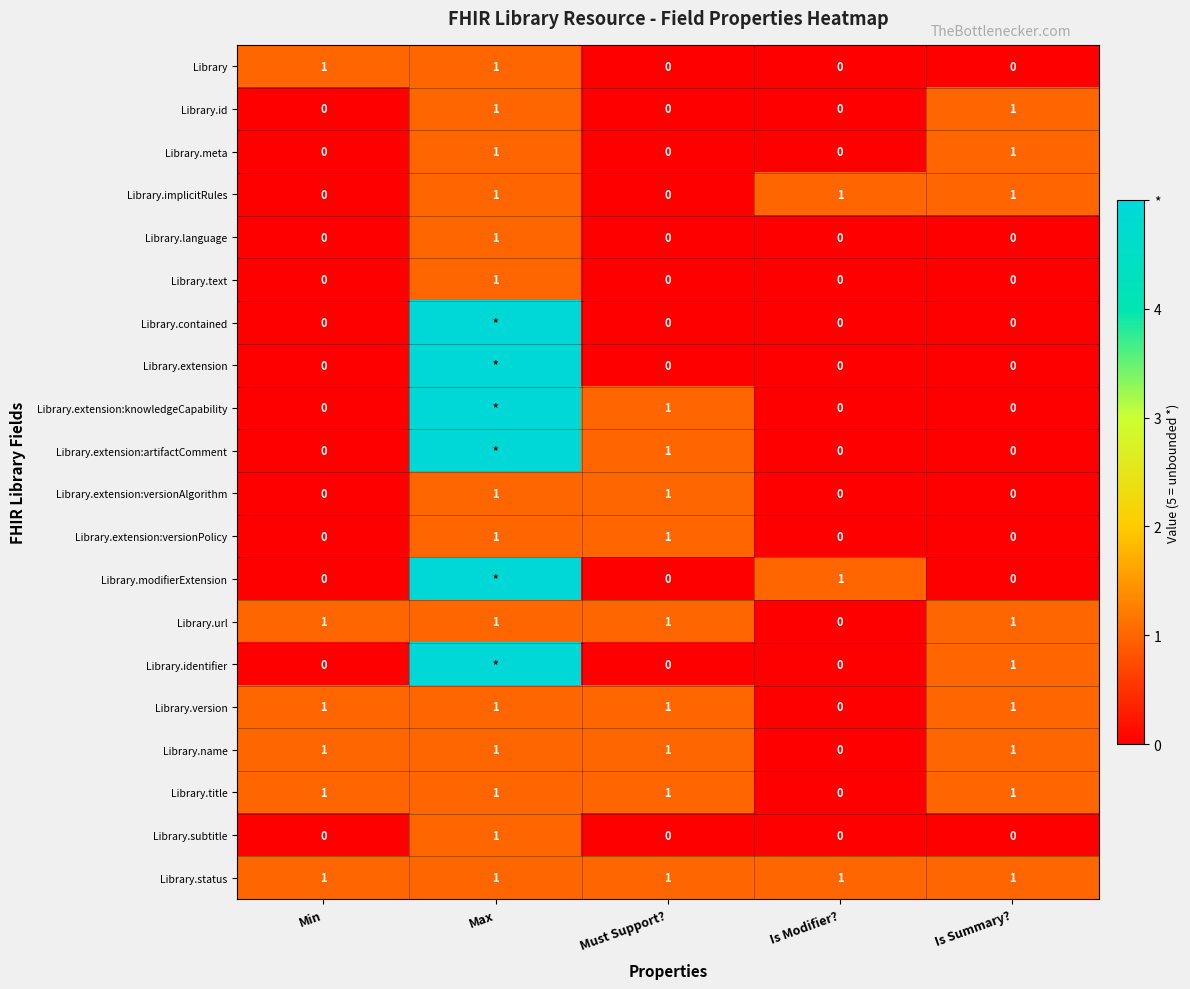

Is the value of Library.id at Must Support? greater than the value of Library at Min?

No